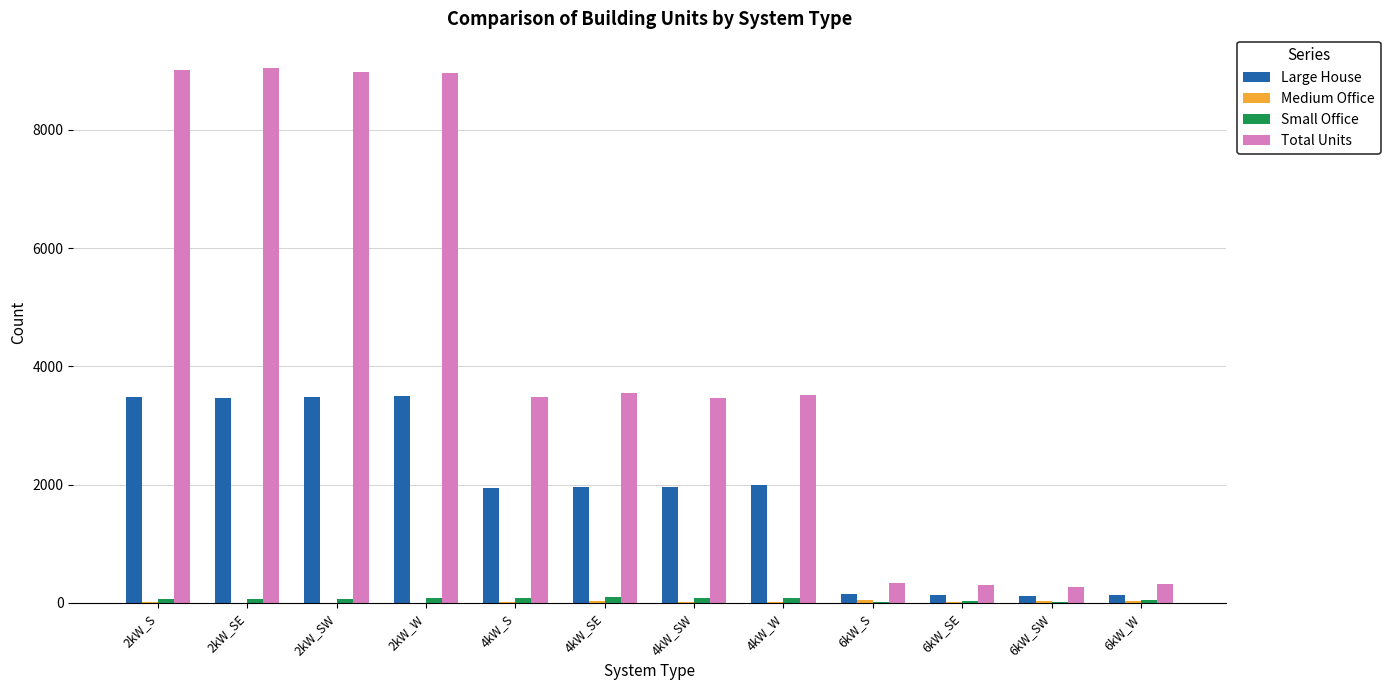

Which series changed the most between 2kW_SW and 4kW_SW?

Total Units